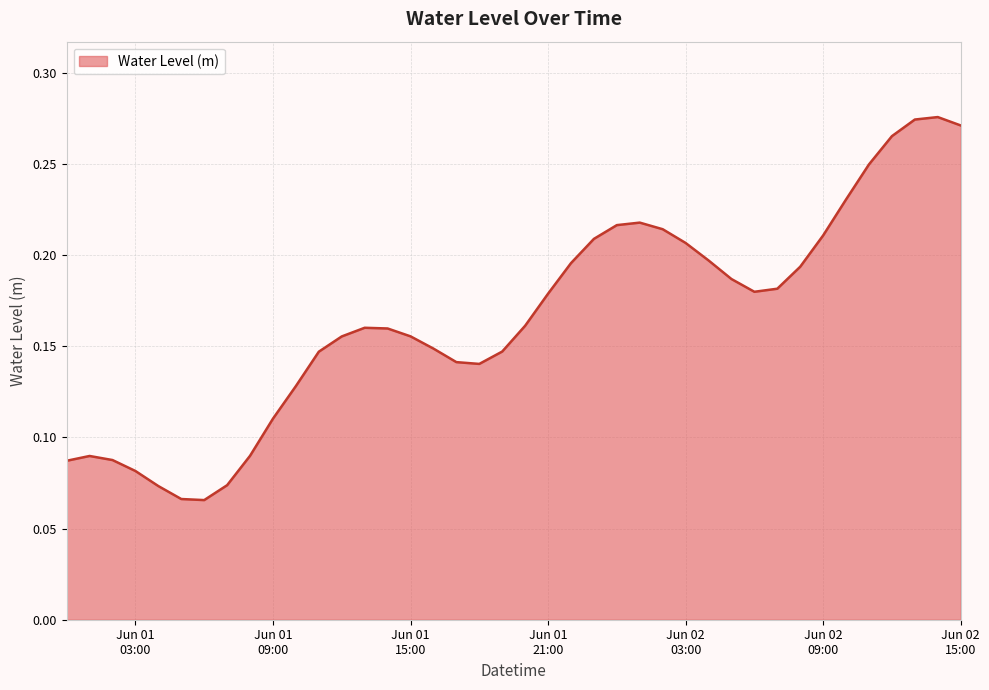

How many interior local valleys (lower than both neighbors) does the data have?

3